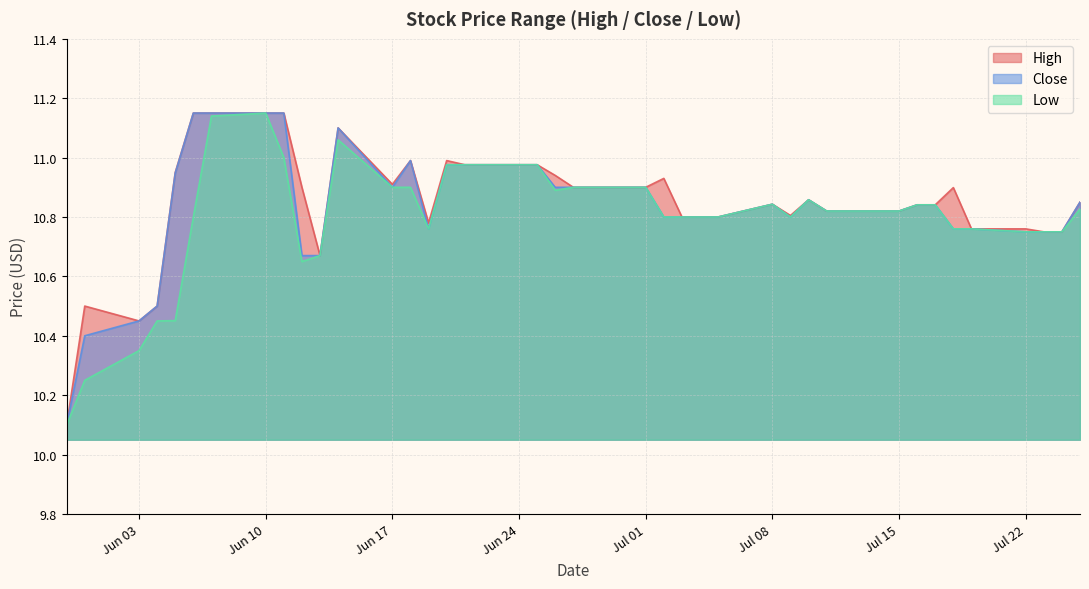

True or false: Low has more than 1 points higher than both neighbors.

True